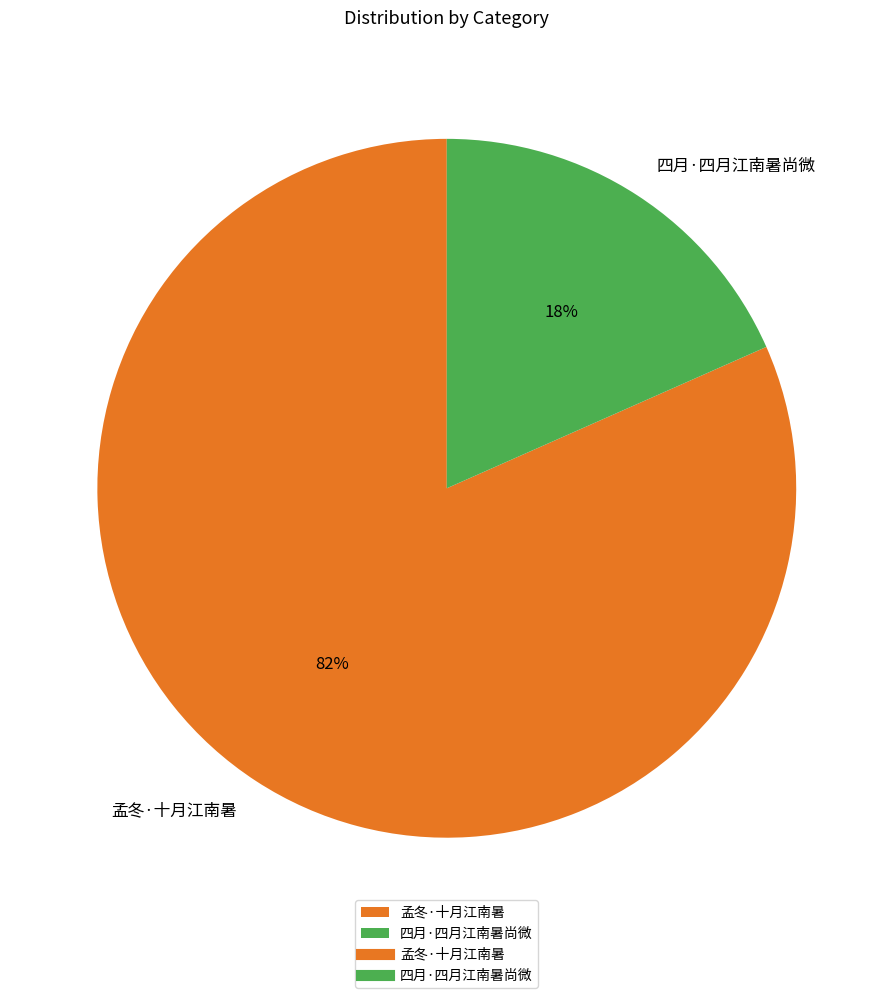

Which slice is the largest?

孟冬·十月江南暑